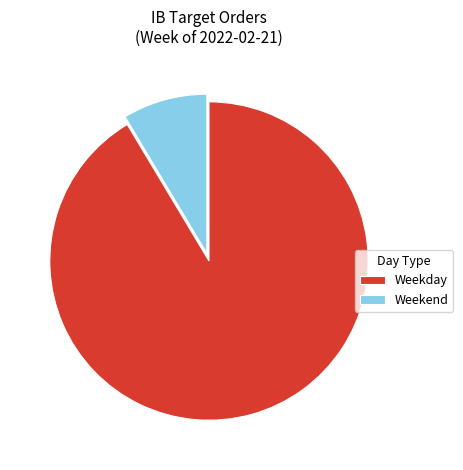

Rank the categories by value from lowest to highest.

Weekend, Weekday